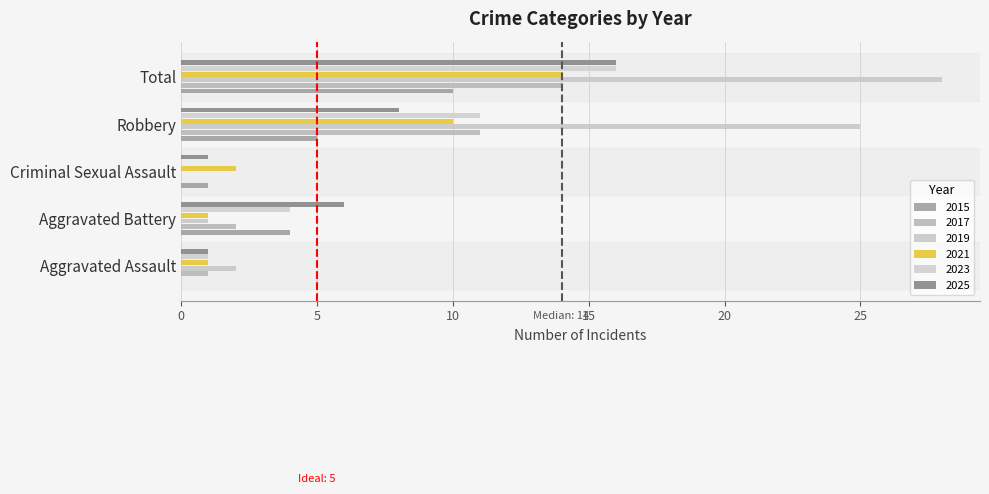

How many values in 2017 are above zero?

4